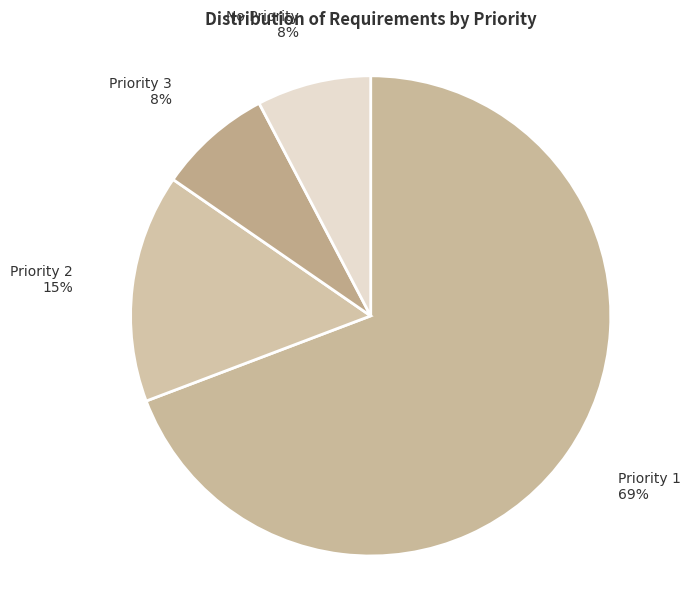

Is it true that No Priority is 1% of the pie?

False